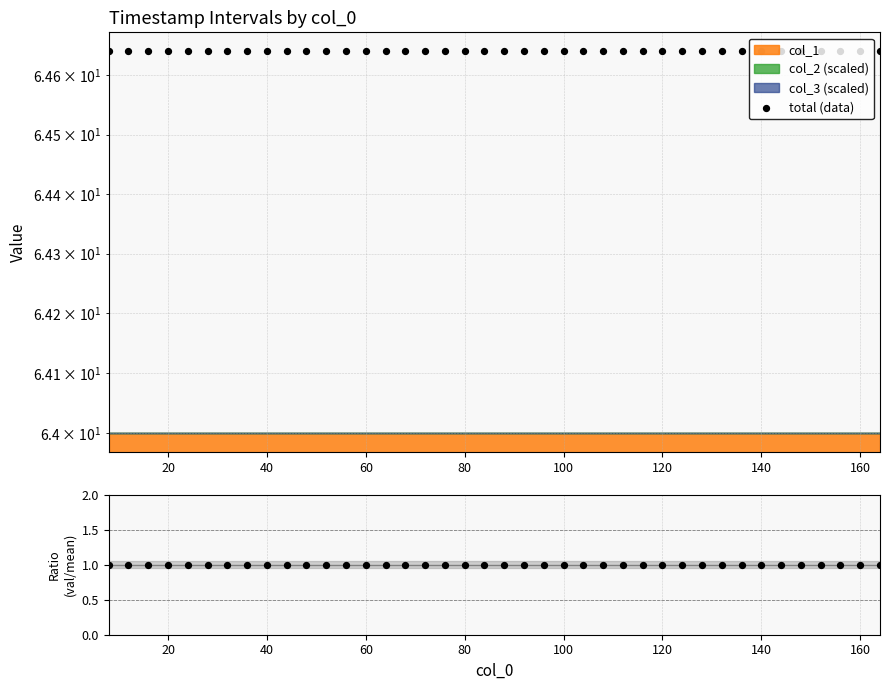

Is the value of ratio at 120 greater than the value of total (data) at 11?

No